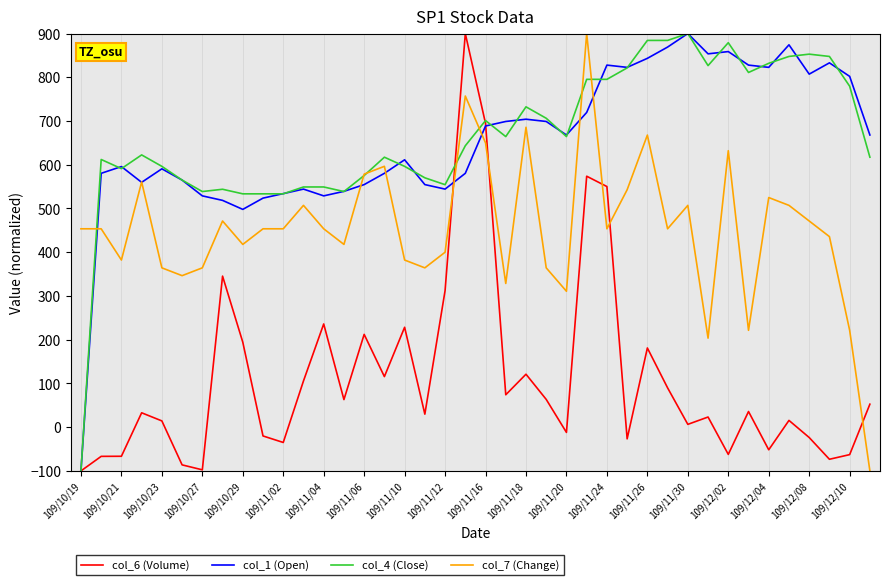

What is the lowest value of the col_7 (Change) series?

-100.0